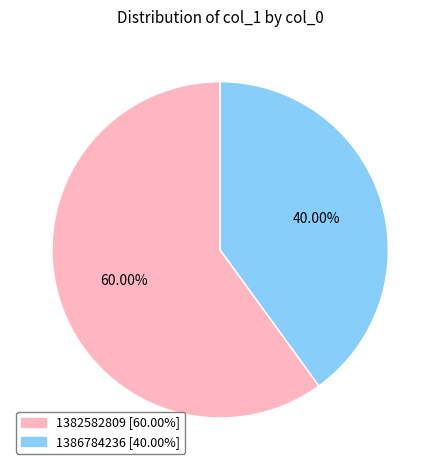

Which has a higher value, 1382582809 or 1386784236?

1382582809